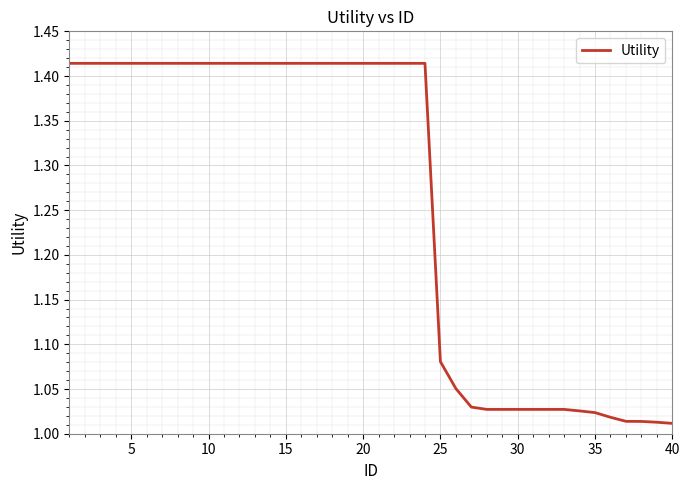

How many lines are shown in the chart?

1